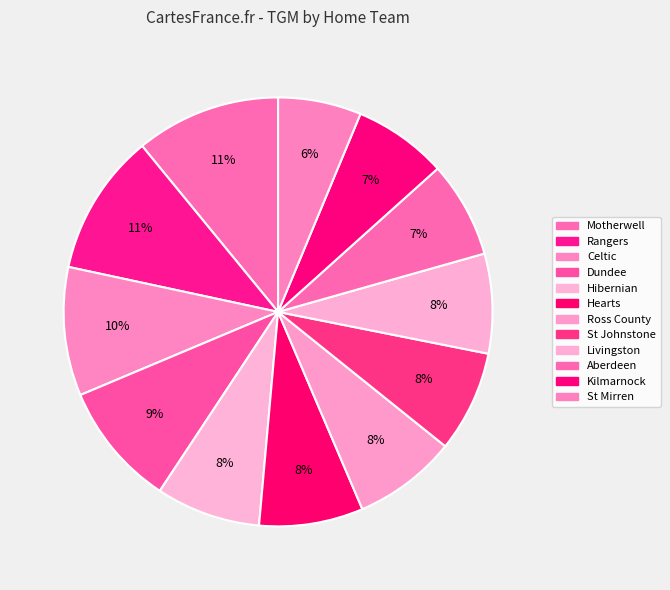

How many segments does this pie chart have?

12